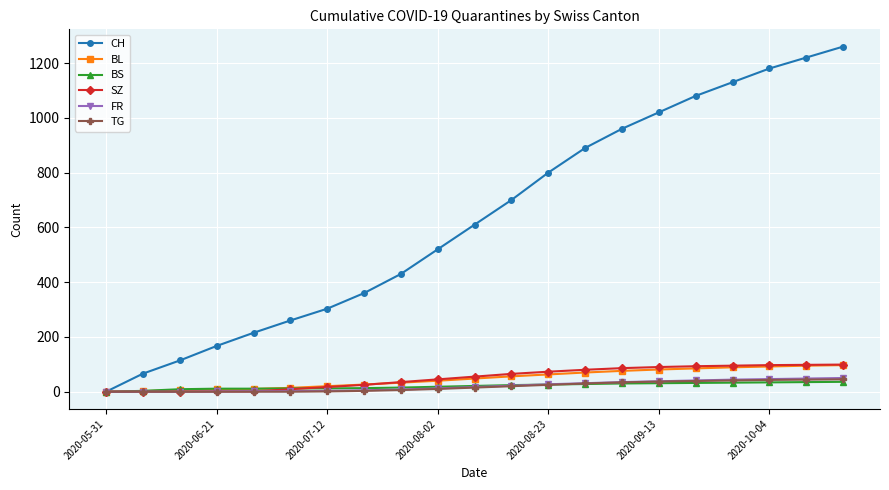

What is the greatest value displayed?

1260